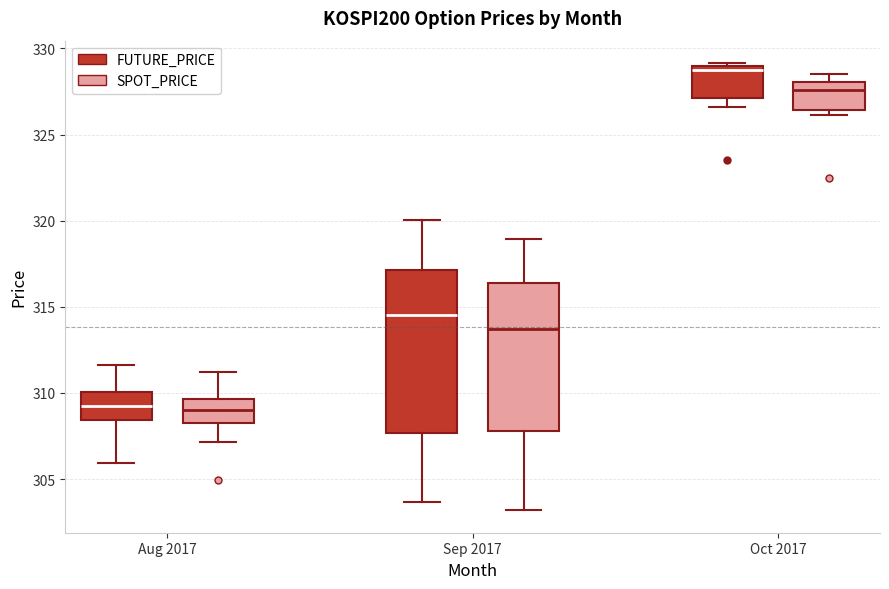

Which box is the tallest, from its lower edge to its upper edge?

Sep 2017 (FUTURE_PRICE)